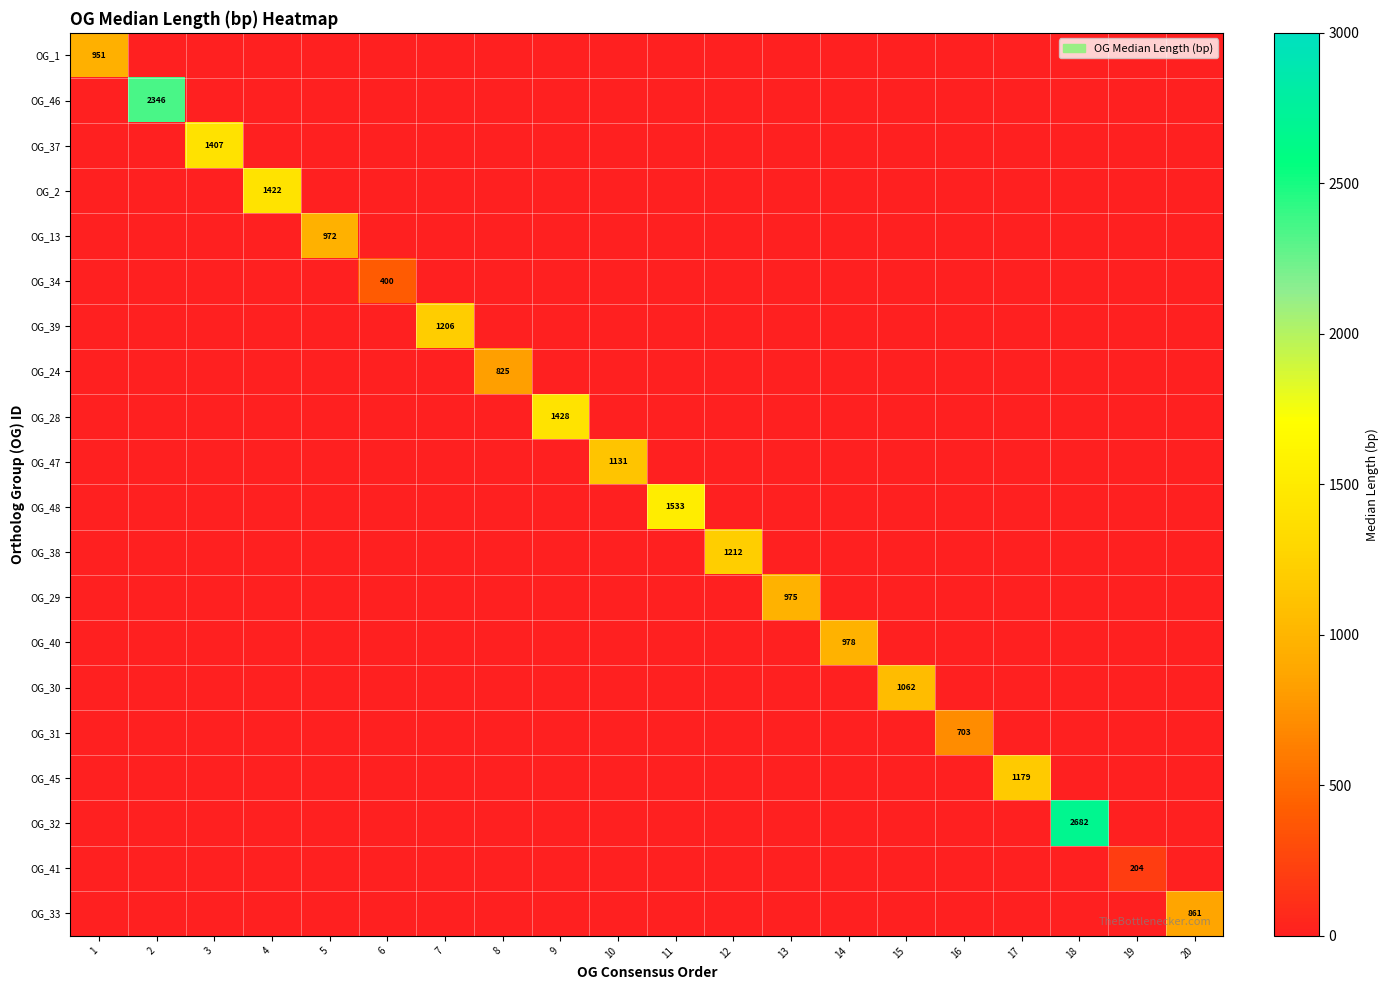

Is the value of OG_30 at 15 greater than the value of OG_37 at 3?

No